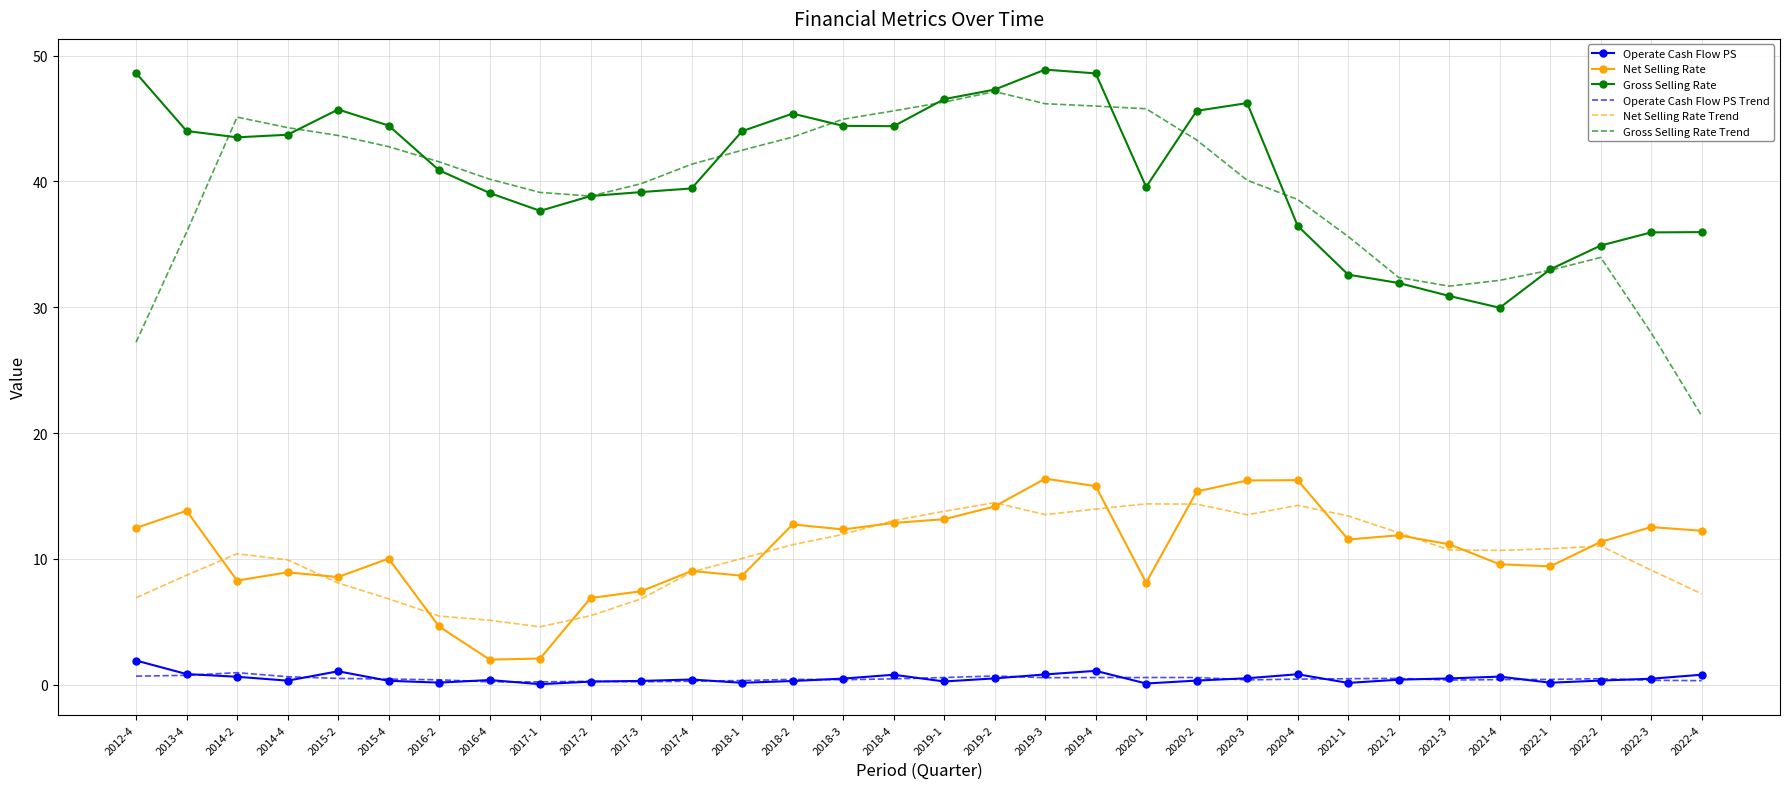

What is the difference between the highest and lowest values at 2020-4?

38.1